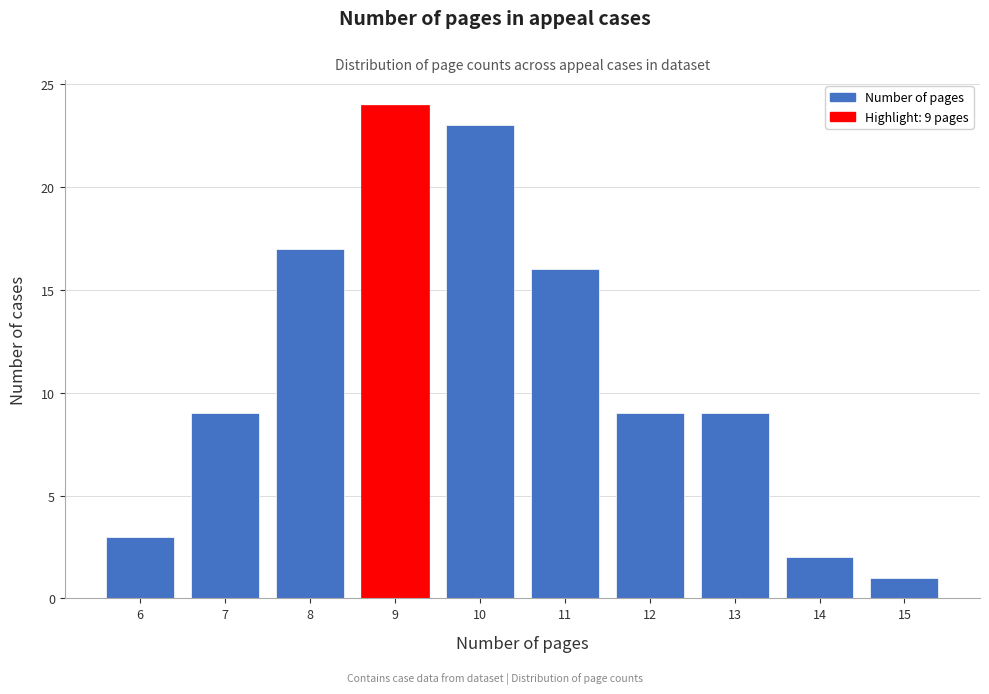

Reading left to right, list all the values displayed in this chart.

3	9	17	24	23	16	9	9	2	1